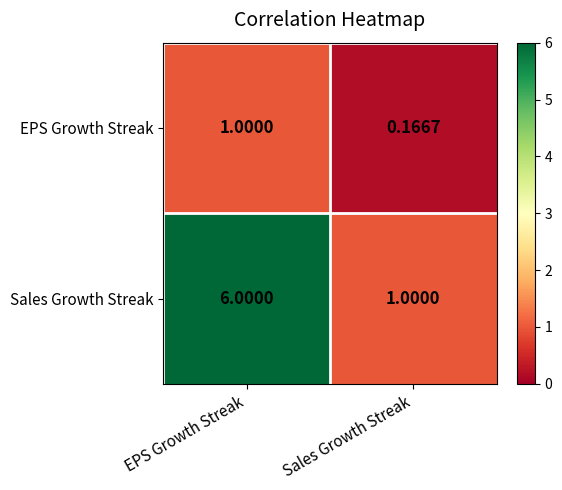

Which label corresponds to the smallest value in the chart?

Sales Growth Streak